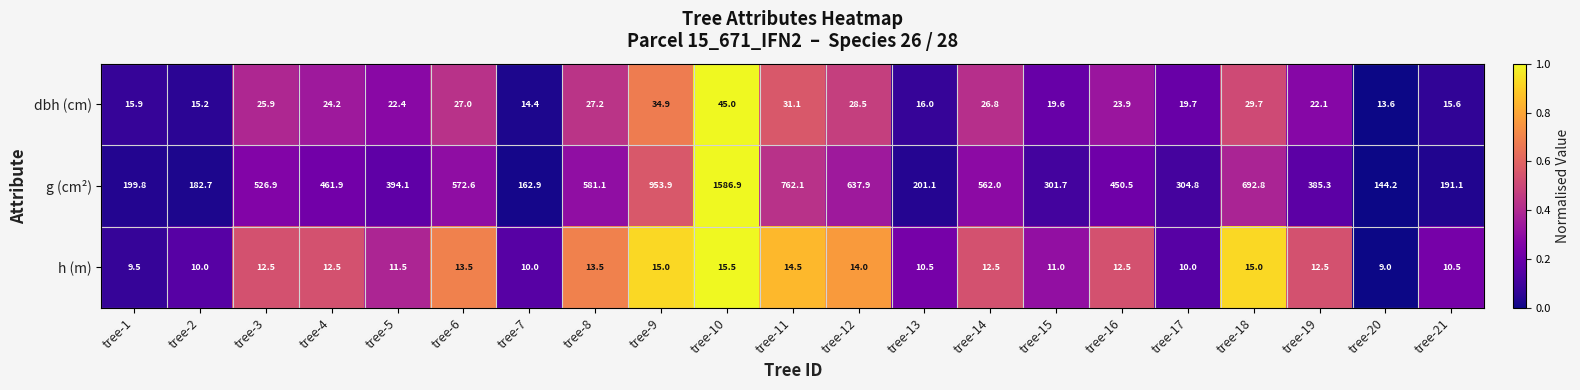

Which label corresponds to the largest value in the chart?

tree-10